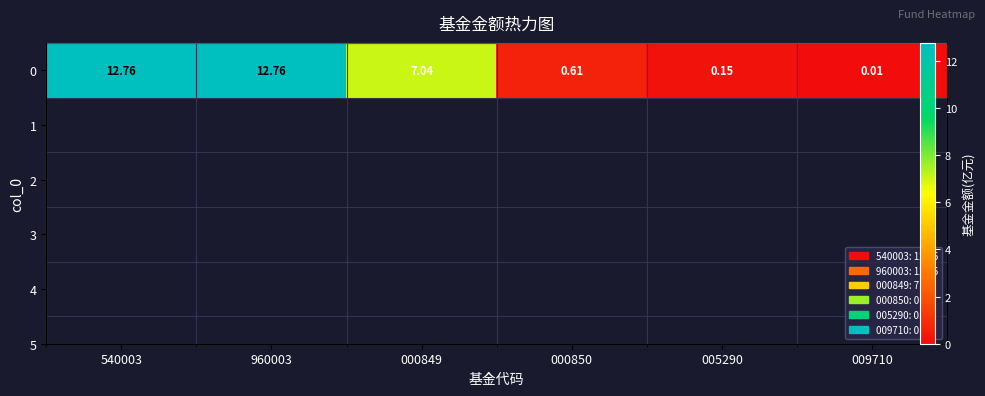

Is it true that the value at 540003 is 8.6?

False